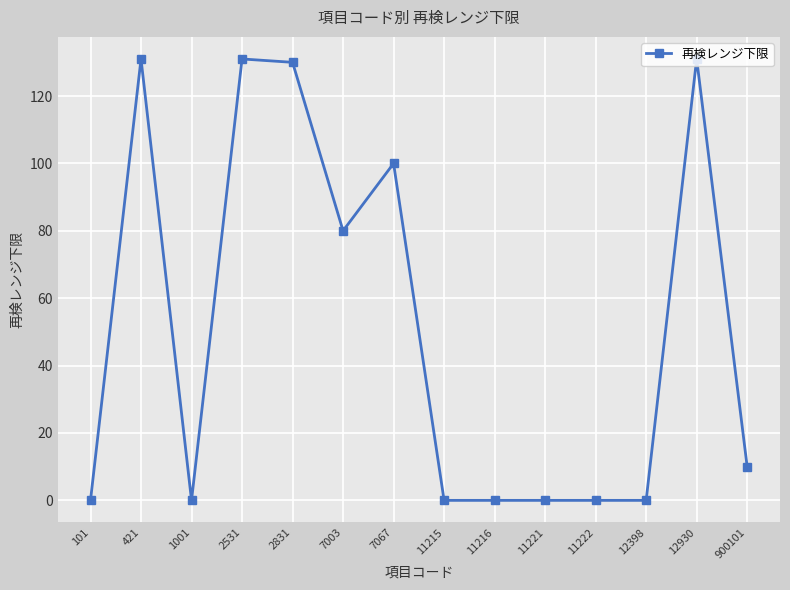

Count the number of categories in the chart.

14